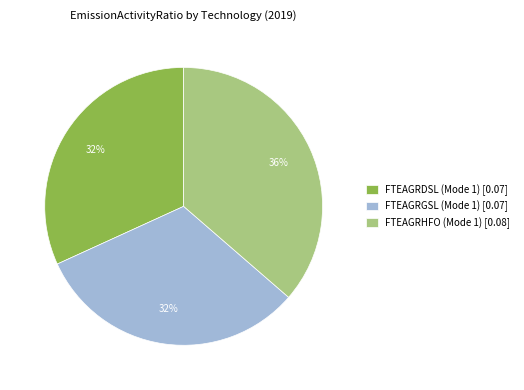

What is the largest slice in the pie chart?

FTEAGRHFO (Mode 1) [0.08]